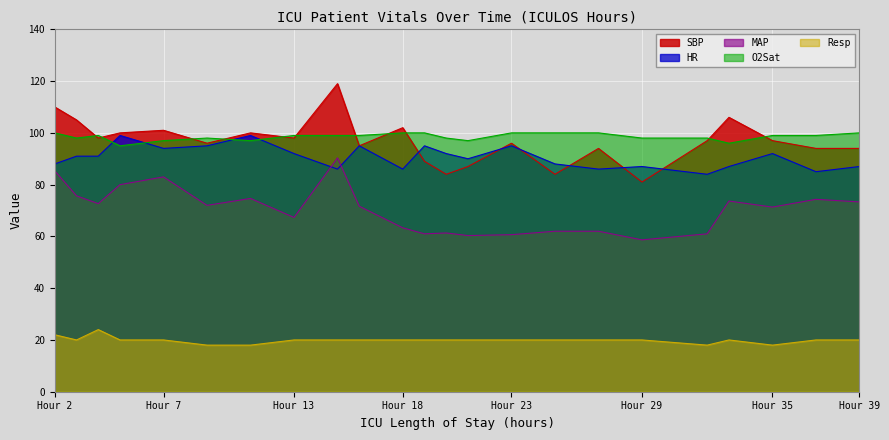

True or false: O2Sat and MAP intersect in this chart.

False